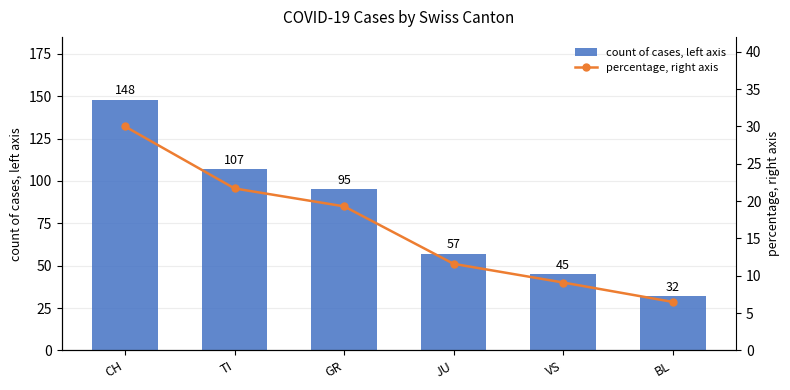

List the labels in order of count of cases, left axis value, largest first.

CH, TI, GR, JU, VS, BL